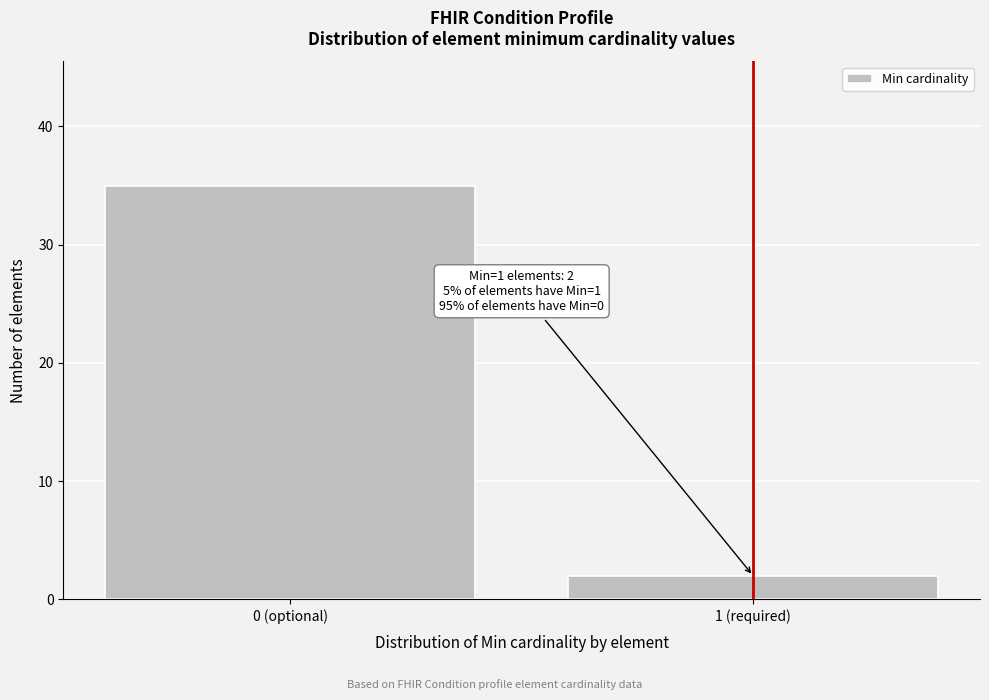

Reading left to right, list all the values displayed in this chart.

0 (optional)=35	1 (required)=2